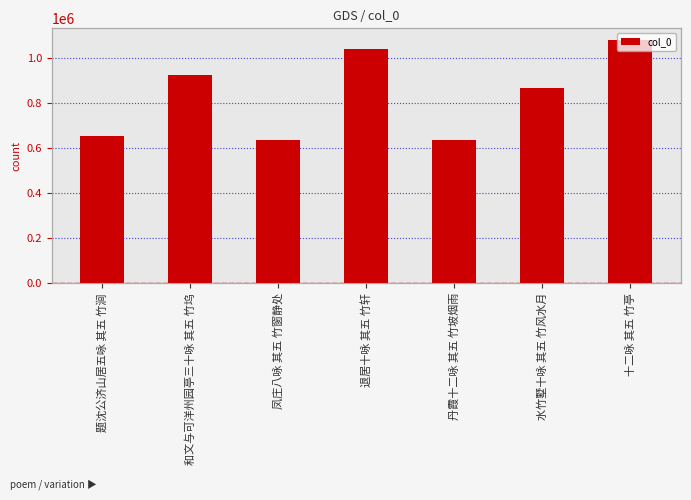

True or false: the data shows 924743 at 和文与可洋州园亭三十咏 其五 竹坞.

True